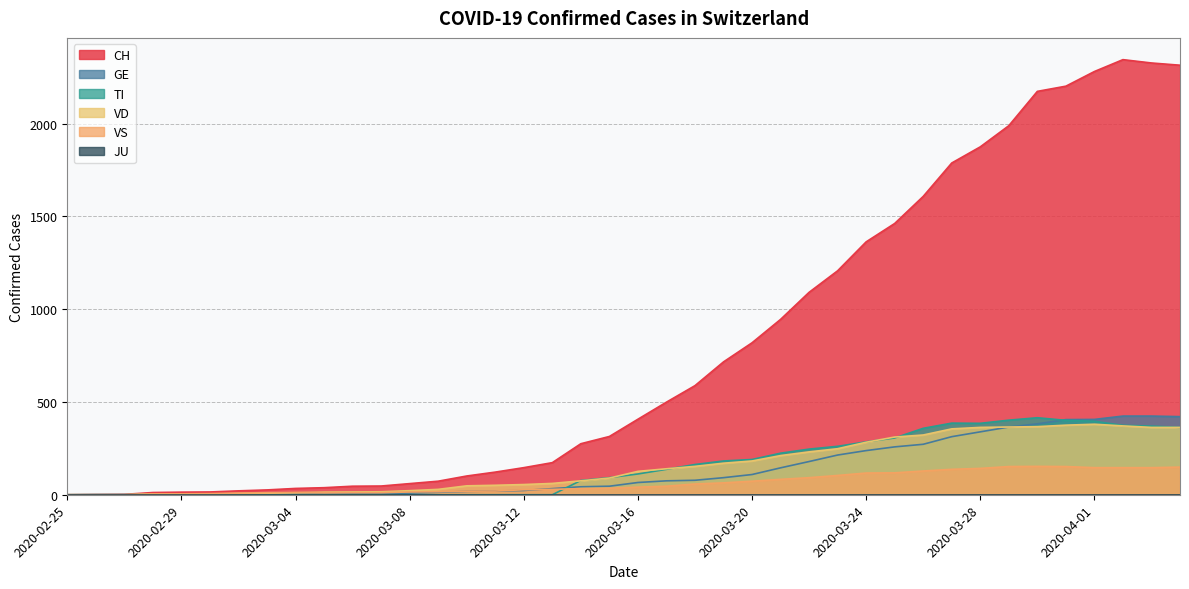

Which series has the largest range (max minus min)?

CH